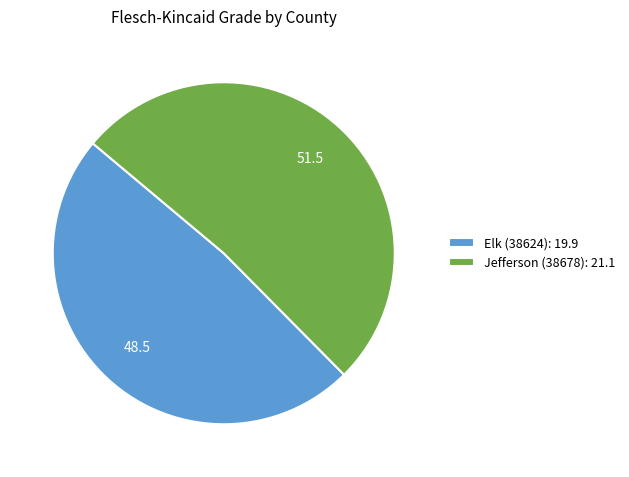

Between Elk (38624): 19.9 and Jefferson (38678): 21.1, which is larger?

Jefferson (38678): 21.1